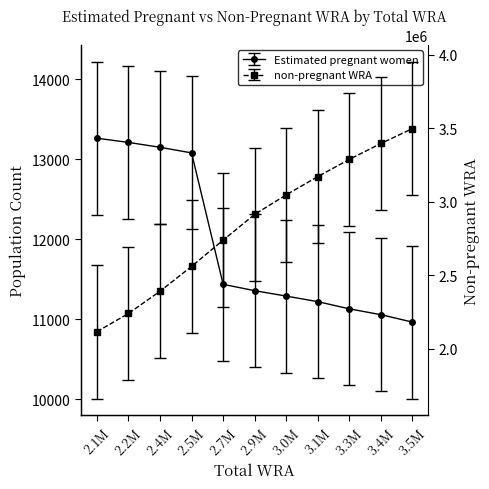

What is the difference between the highest and lowest values at 3509000?

3487075.5